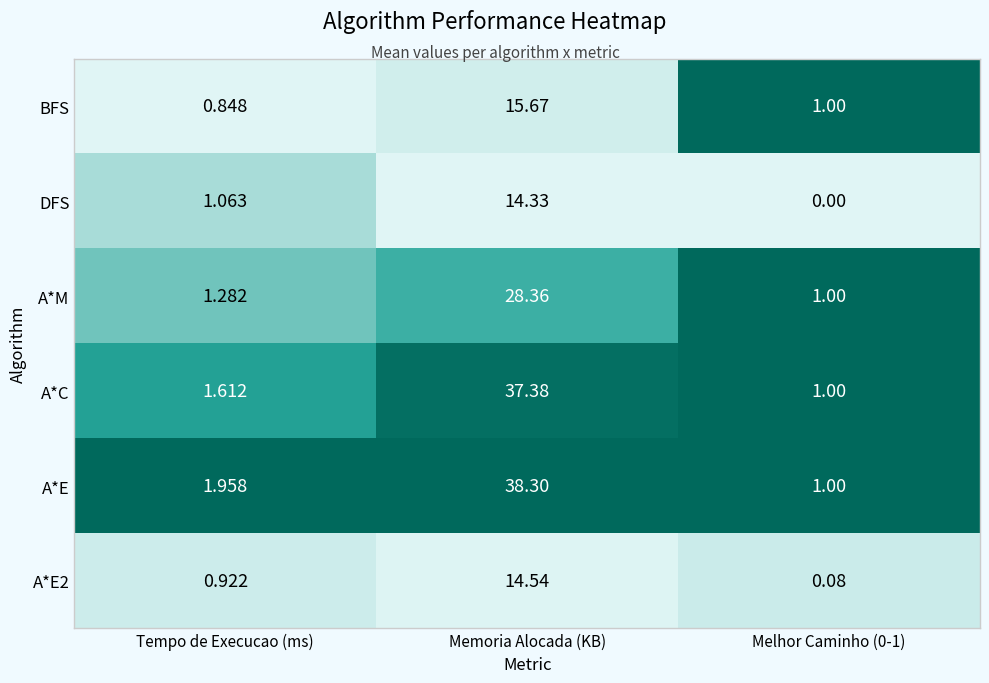

Which label corresponds to the largest value in the chart?

Memoria Alocada (KB)